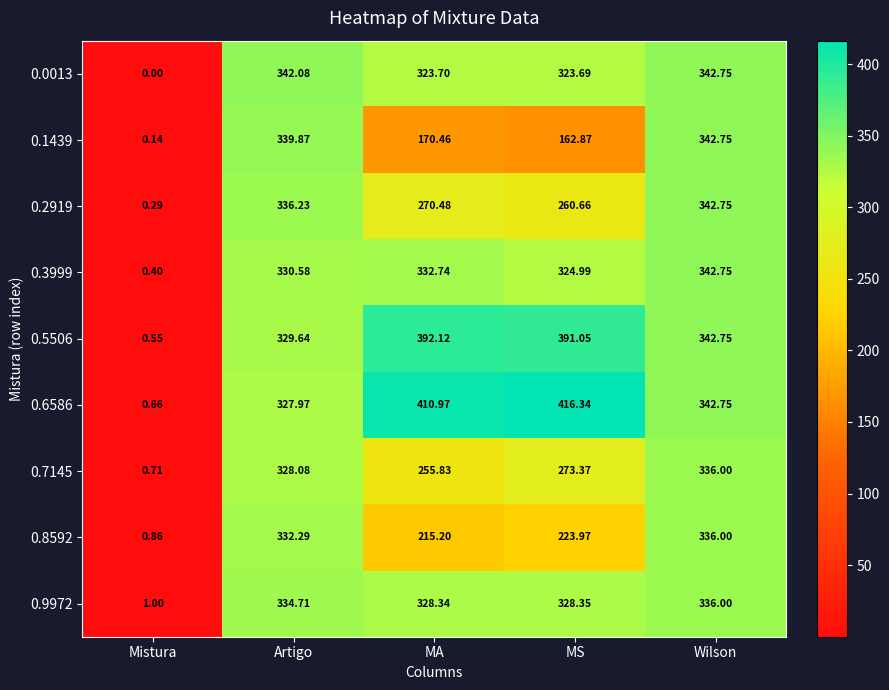

Which category has the highest value across all series?

MS